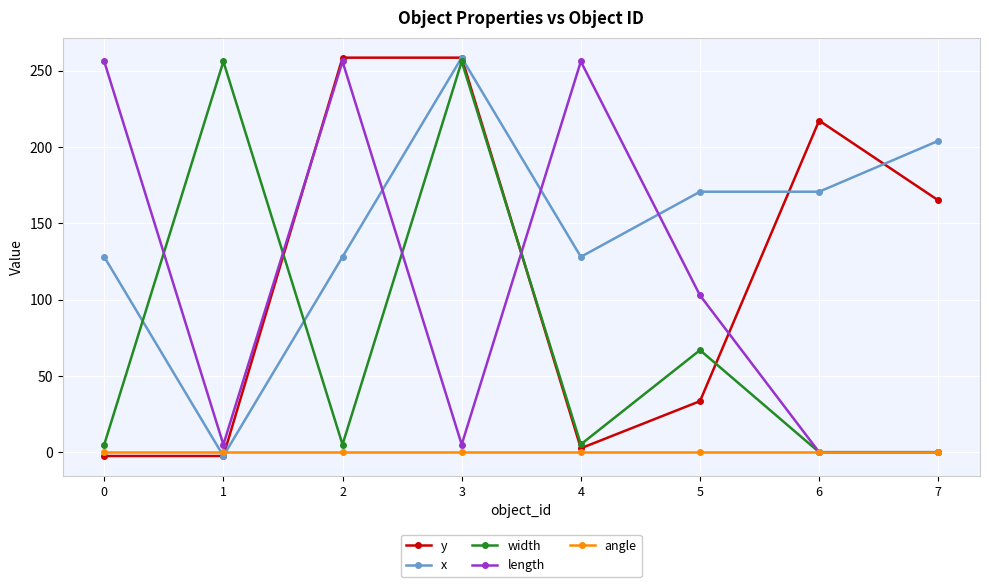

What is the maximum value for x?

258.5